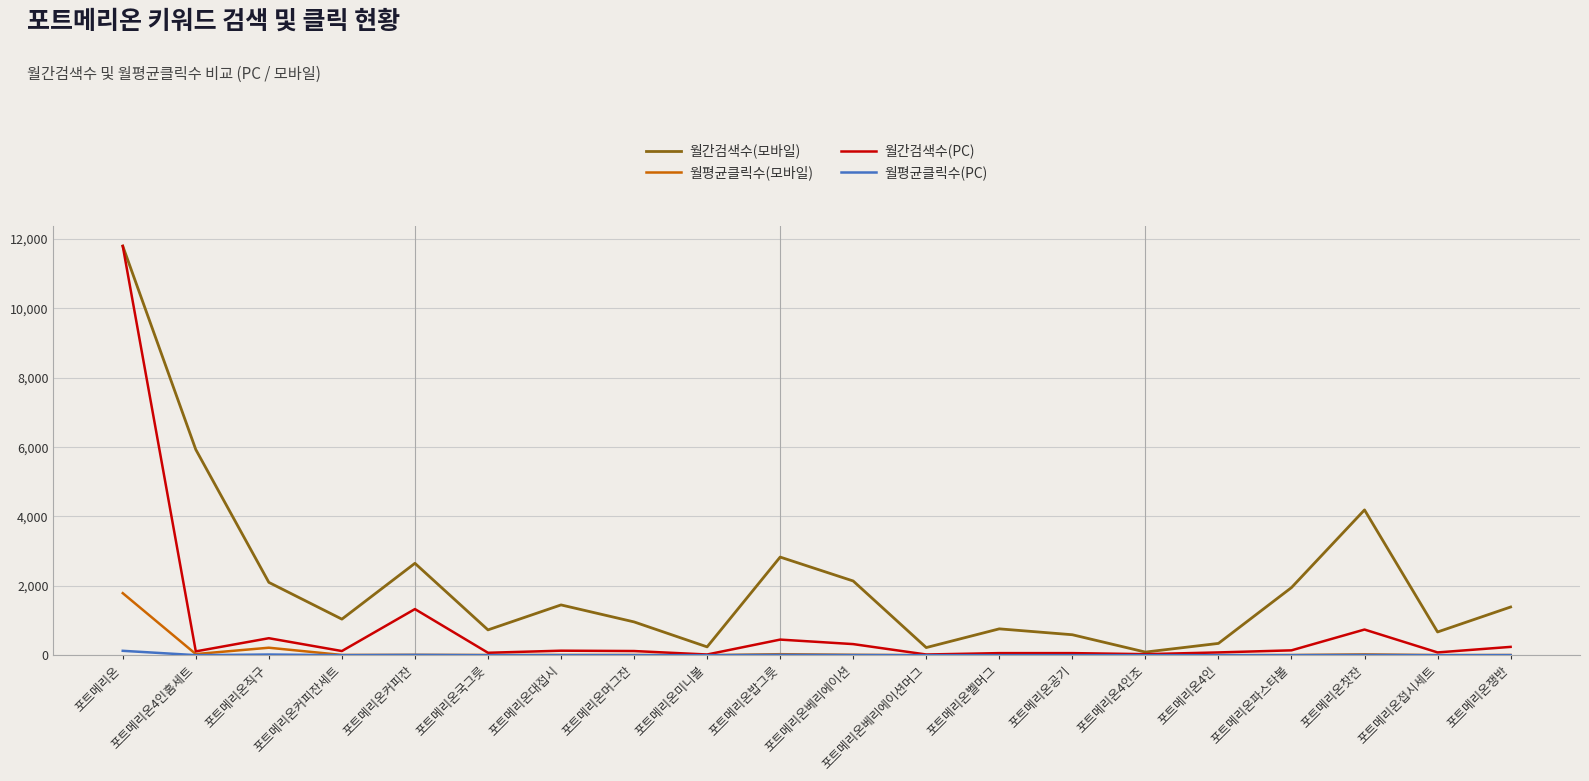

At which category is the sum across all series the highest?

포트메리온